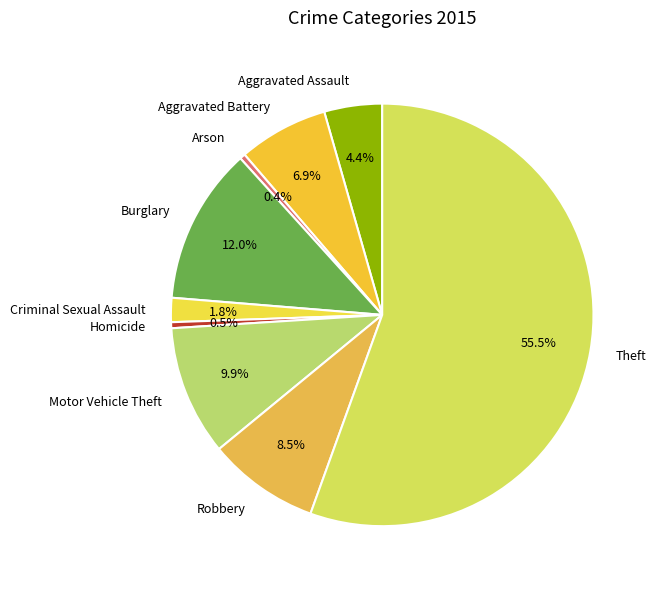

To the nearest percent, what is the difference between the largest and smallest slice percentages?

55%